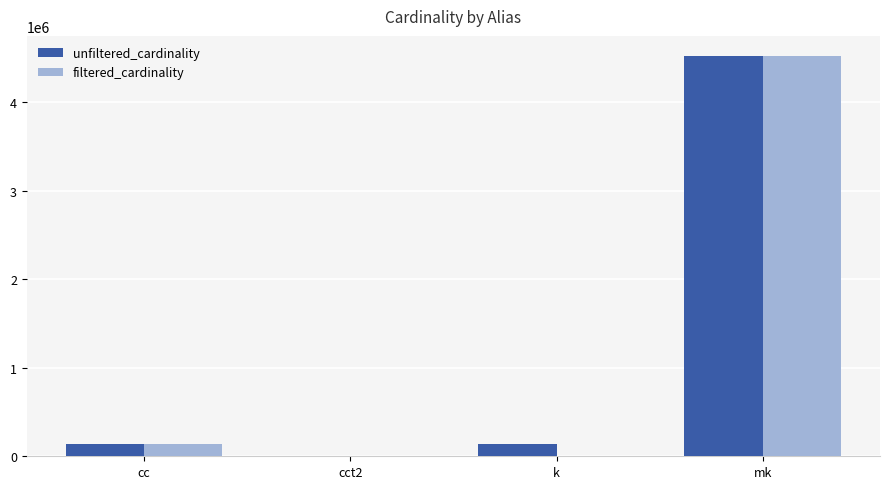

Which label corresponds to the largest value in the chart?

mk